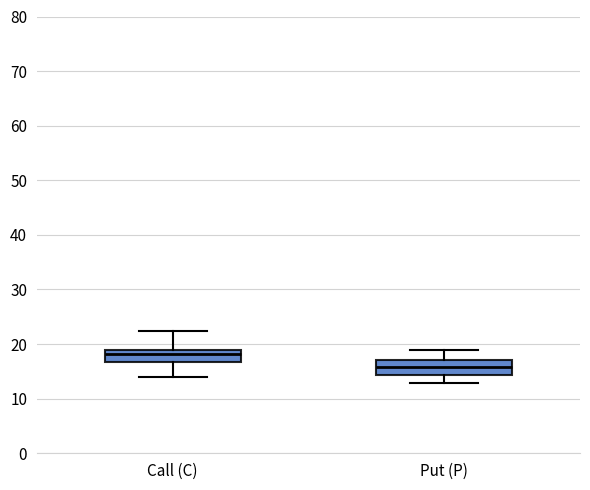

Which box has the lowest median line?

Put (P)